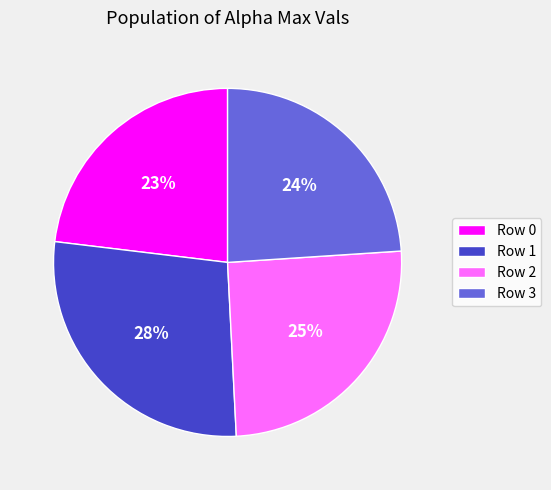

To the nearest percent, what is the average slice percentage?

25%